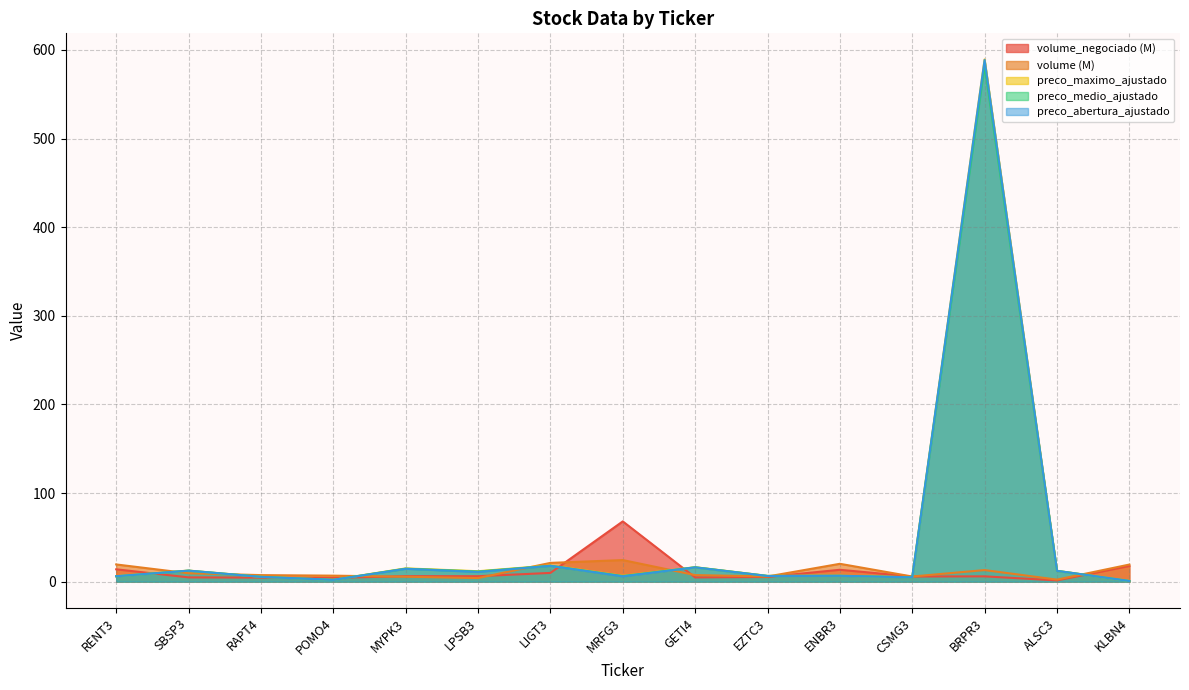

How many values in the preco_abertura_ajustado series exceed 6?

10